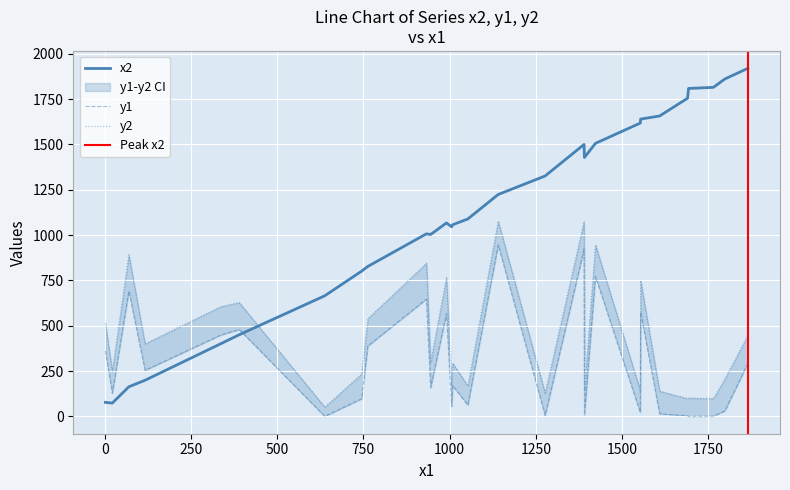

What is the difference between the highest and lowest values at 1865?

1628